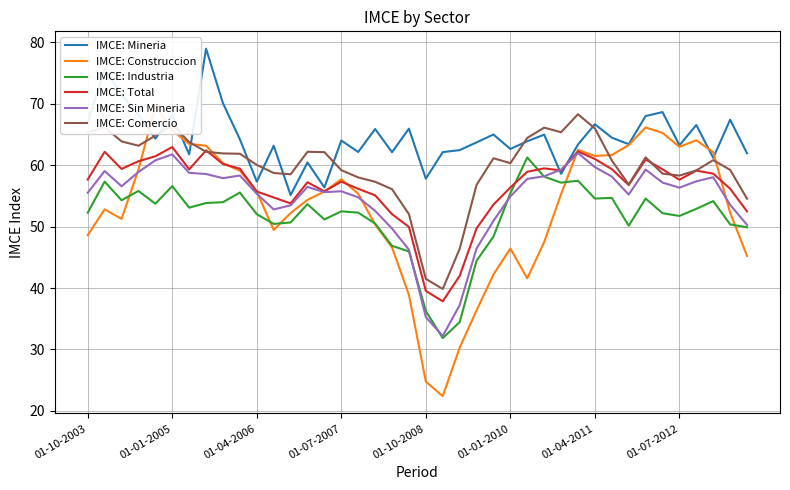

What is the highest value of the IMCE: Total series?

62.9